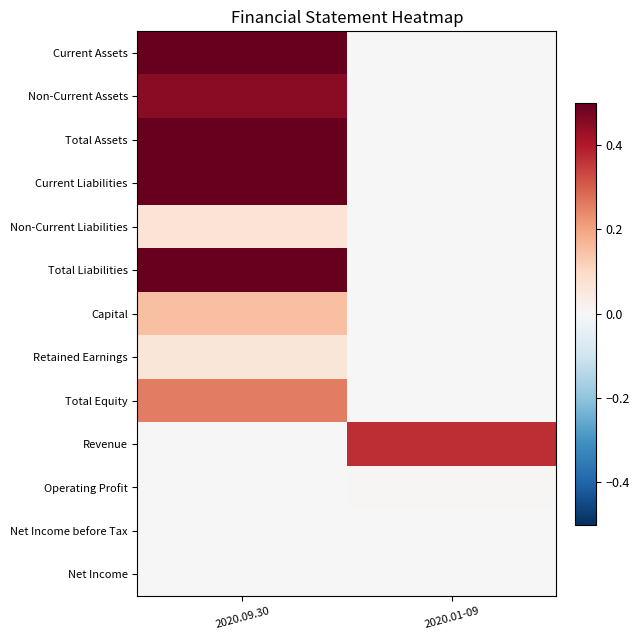

Which has a higher value, 2020.01-09 or 2020.09.30?

2020.09.30